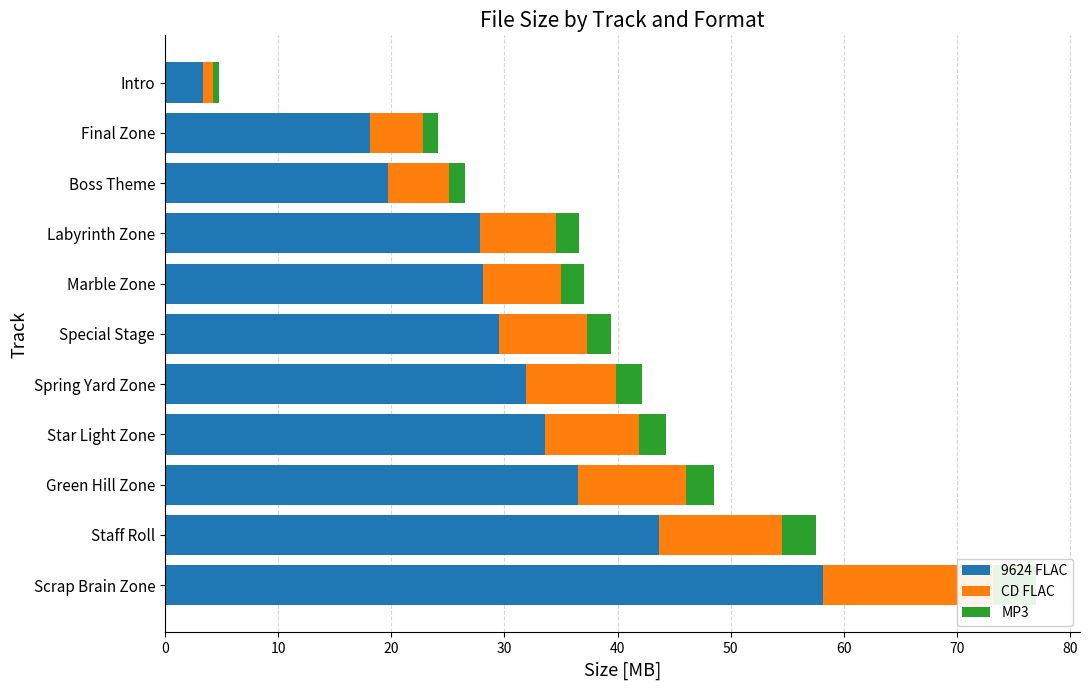

Read the MP3 value at Green Hill Zone.

2.5